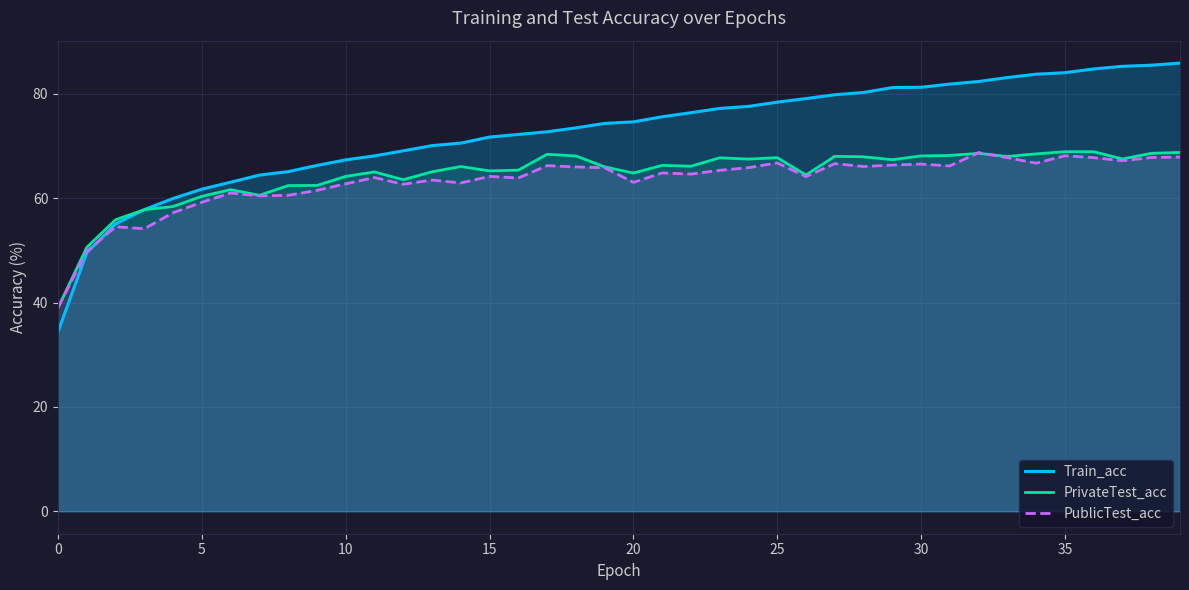

Which series has the largest range (max minus min)?

Train_acc